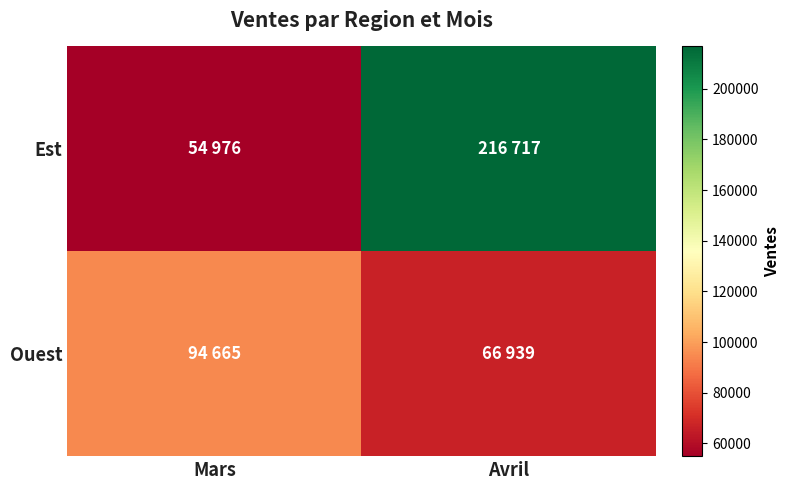

Which has a higher value, Mars or Avril?

Avril